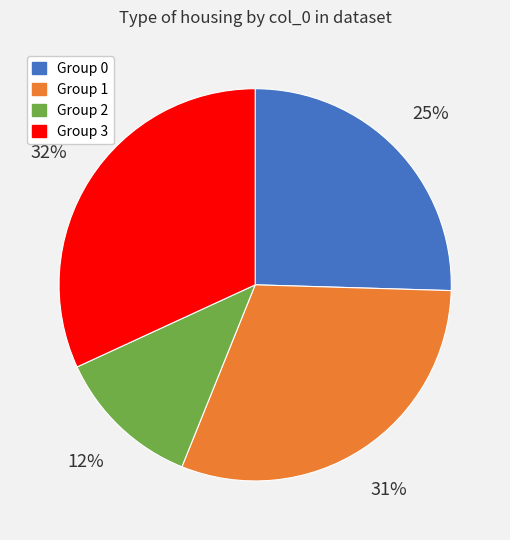

Which category has the biggest portion of the pie?

Group 3